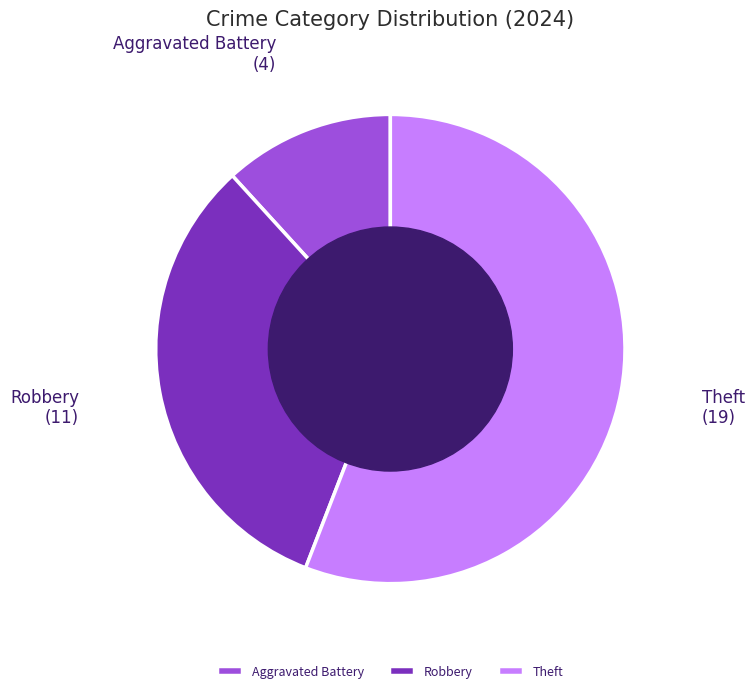

How many slices are in this pie chart?

3